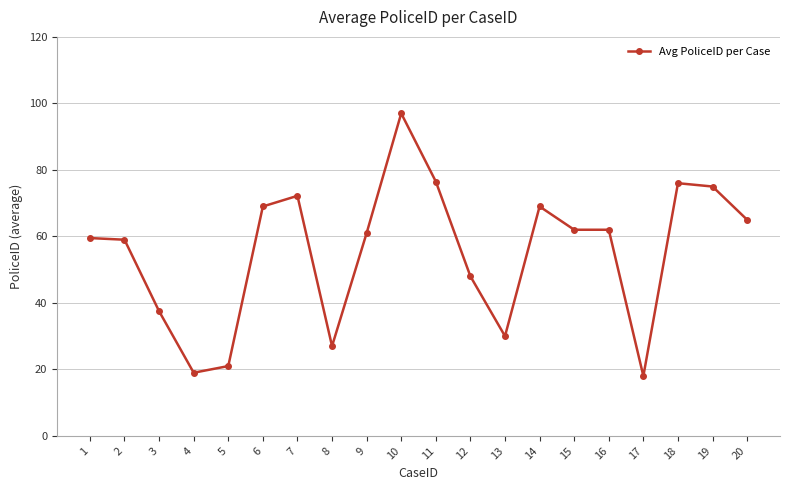

What is the value of the 11th point from the left?

76.5